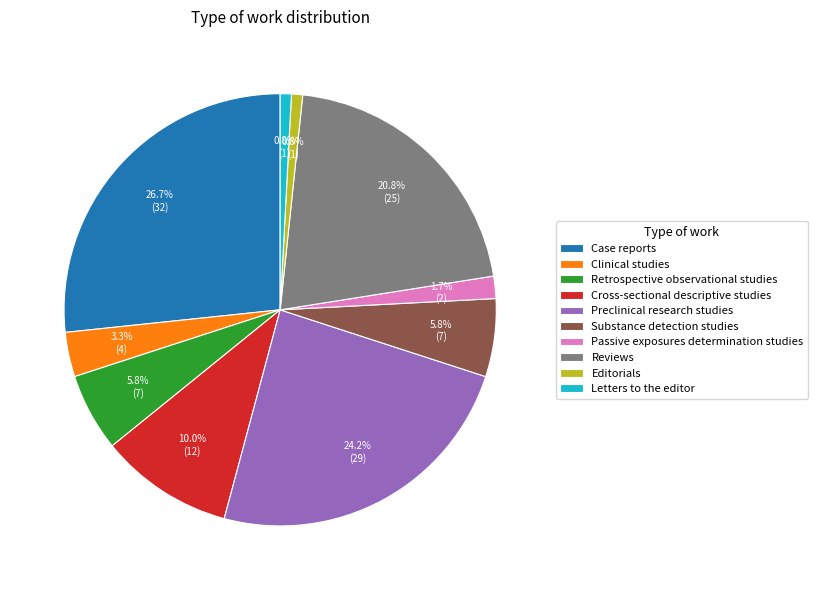

Is there a majority slice in this chart?

No